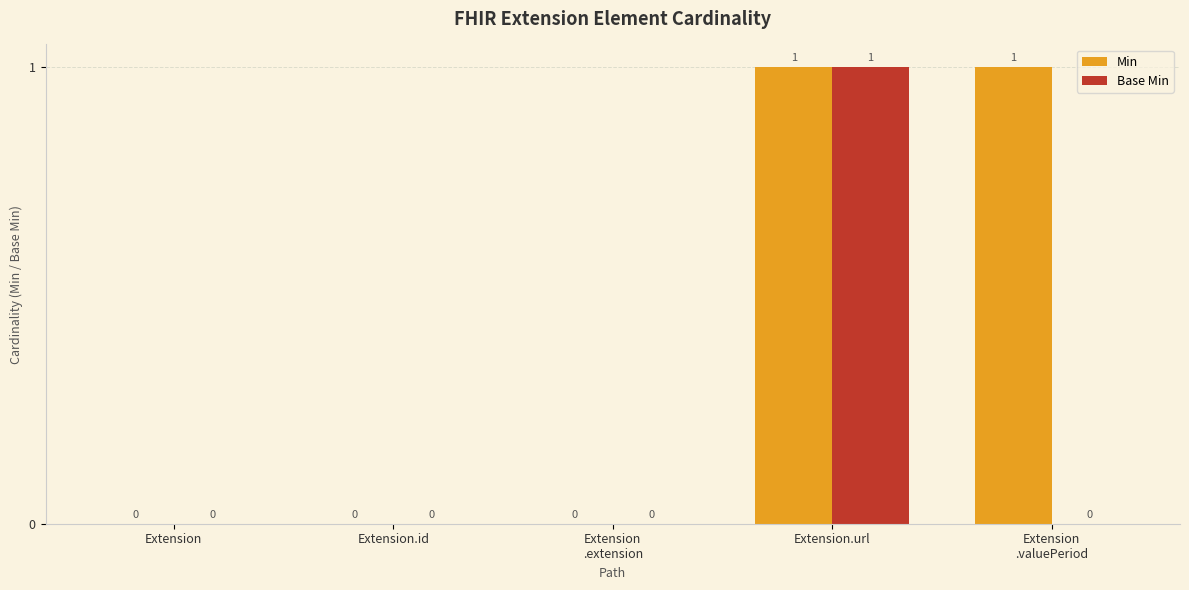

Does the chart contain stacked bars?

No